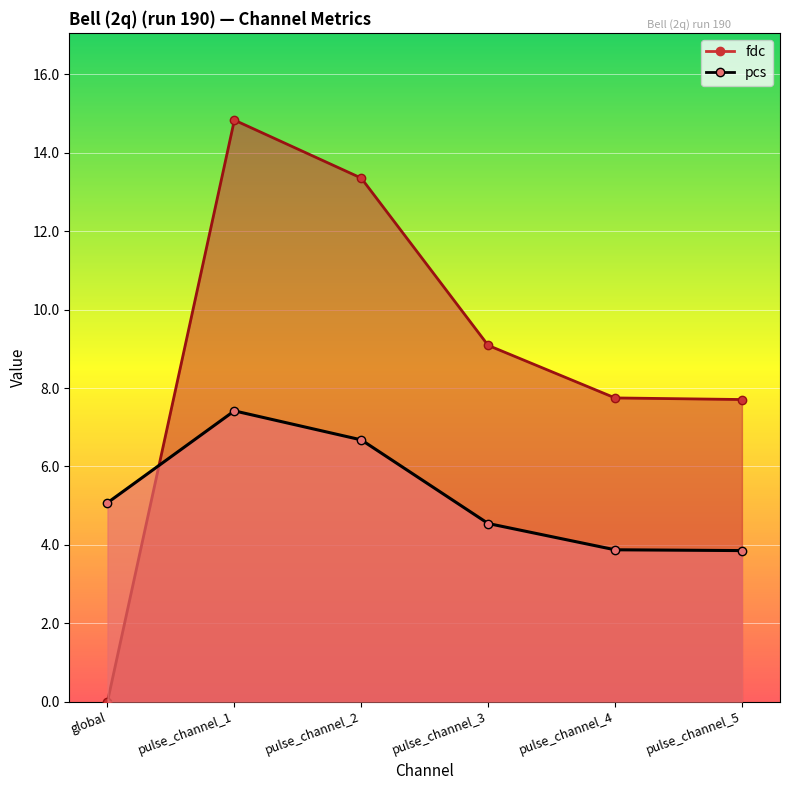

Which category has the highest value across all series?

pulse_channel_1